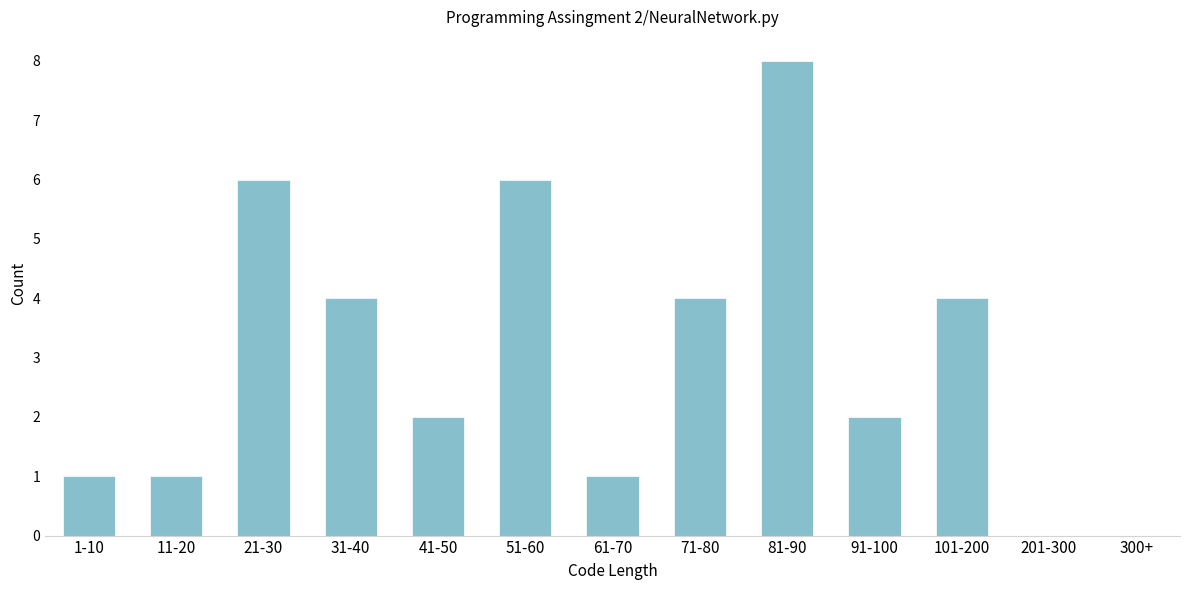

Reading right to left, list all the values displayed in this chart.

300+=0	201-300=0	101-200=4	91-100=2	81-90=8	71-80=4	61-70=1	51-60=6	41-50=2	31-40=4	21-30=6	11-20=1	1-10=1